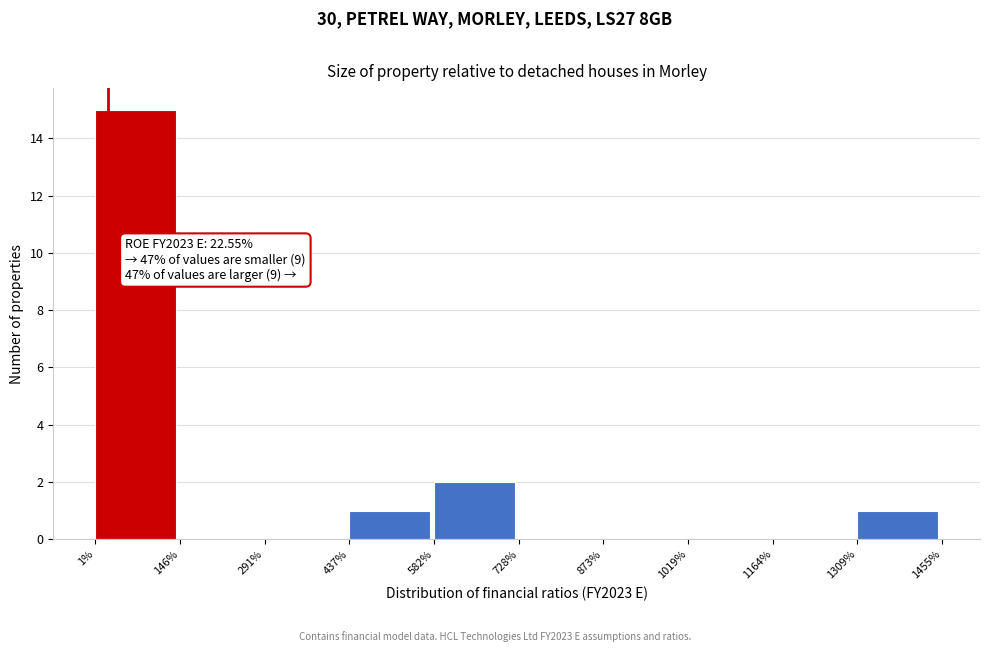

Reading right to left, what are all the values shown in this chart?

1309%=1	1164%=0	1019%=0	873%=0	728%=0	582%=2	437%=1	291%=0	146%=0	1%=15